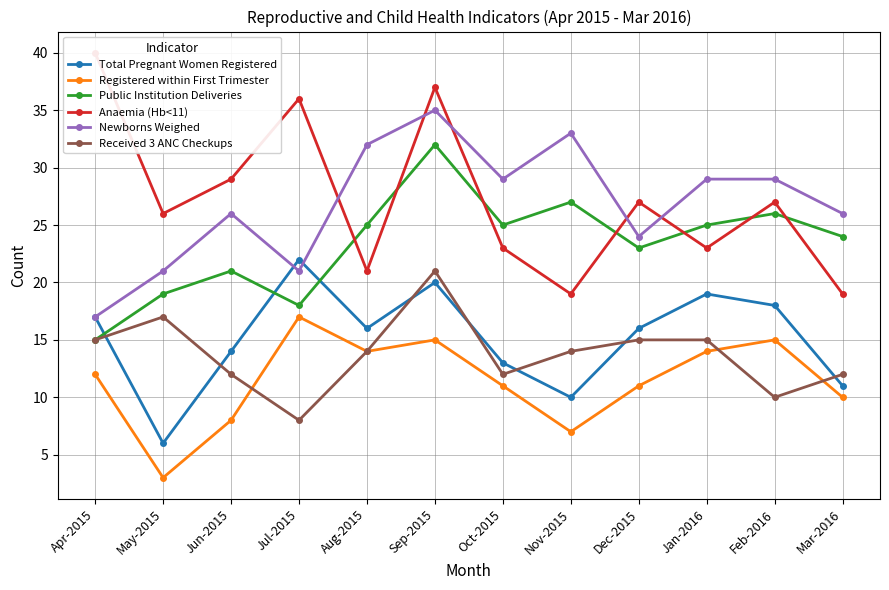

Rank the series by their maximum value, from highest to lowest.

Anaemia (Hb<11), Newborns Weighed, Public Institution Deliveries, Total Pregnant Women Registered, Received 3 ANC Checkups, Registered within First Trimester